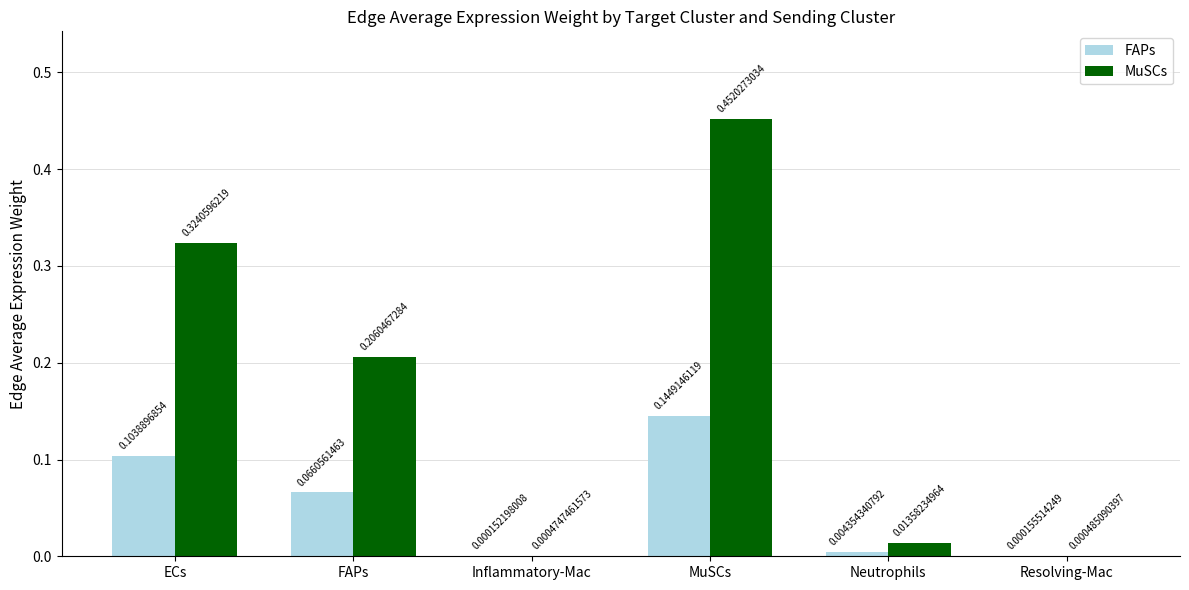

Is the value of MuSCs at MuSCs greater than the value of FAPs at ECs?

Yes